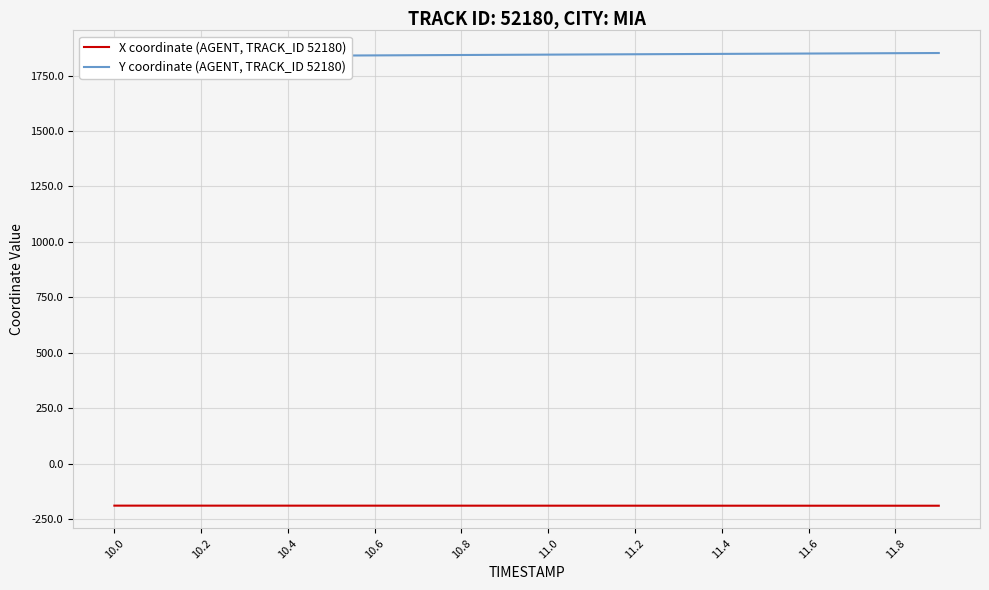

What is the total value across all series at 11.0?

1655.0